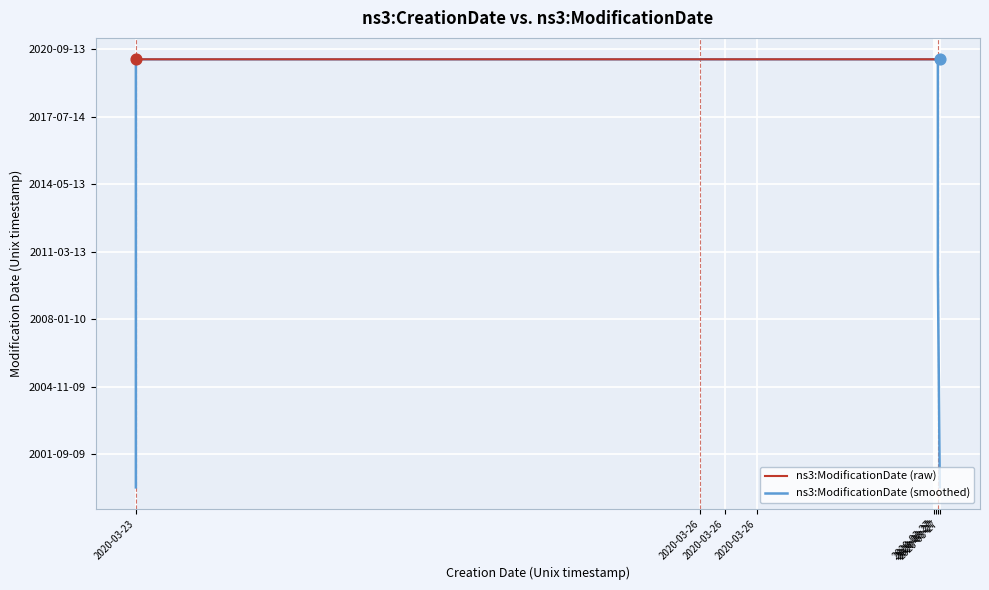

Which series has the widest spread of Y values?

ns3:ModificationDate (smoothed)